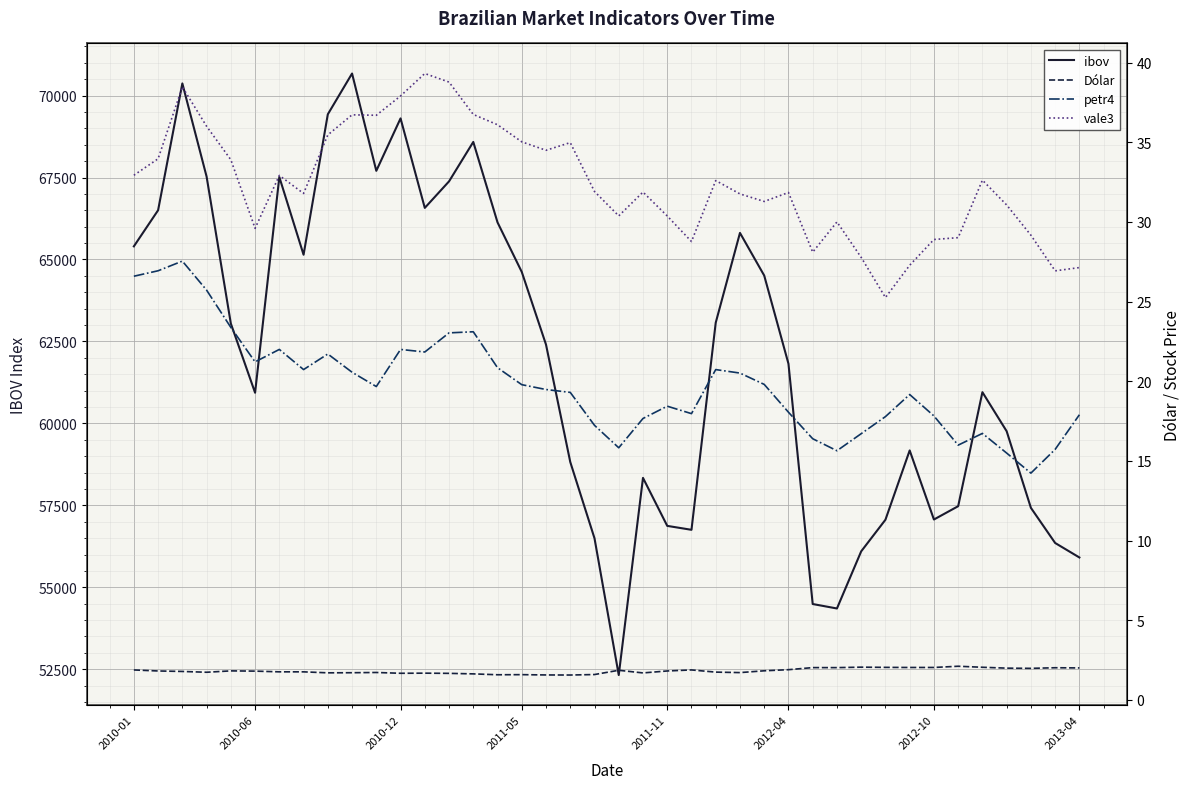

What is the lowest value of the ibov series?

52324